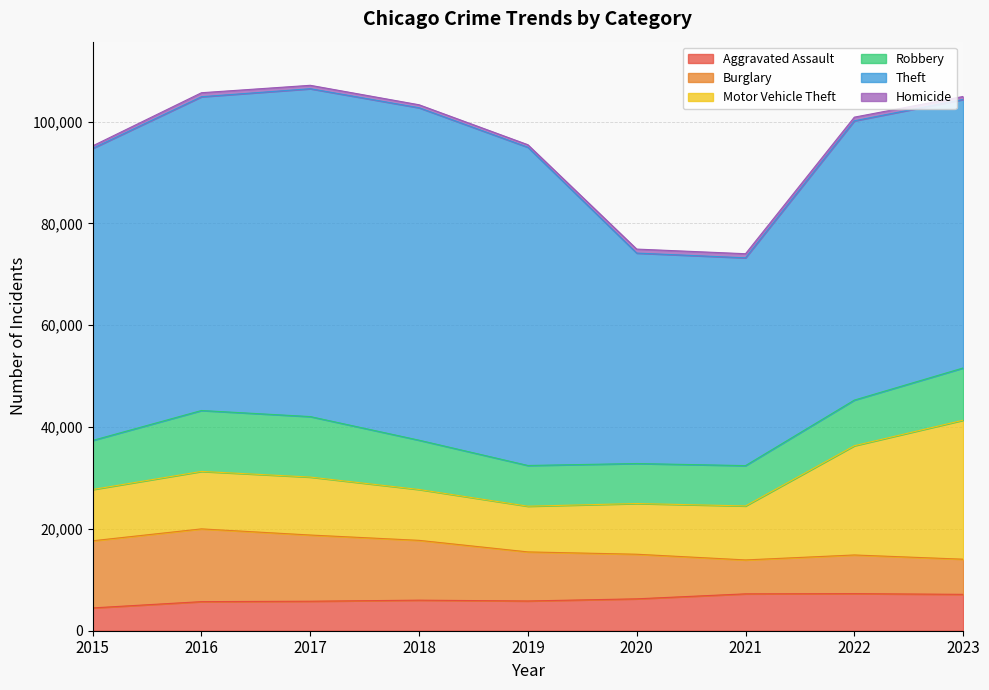

Which series has the largest range (max minus min)?

Theft